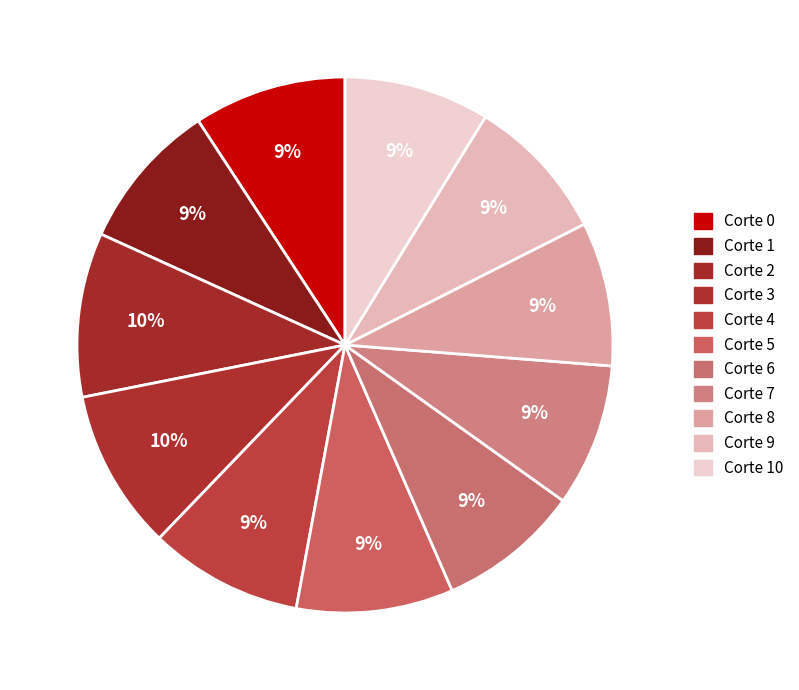

Which slice is the smallest?

Corte 0